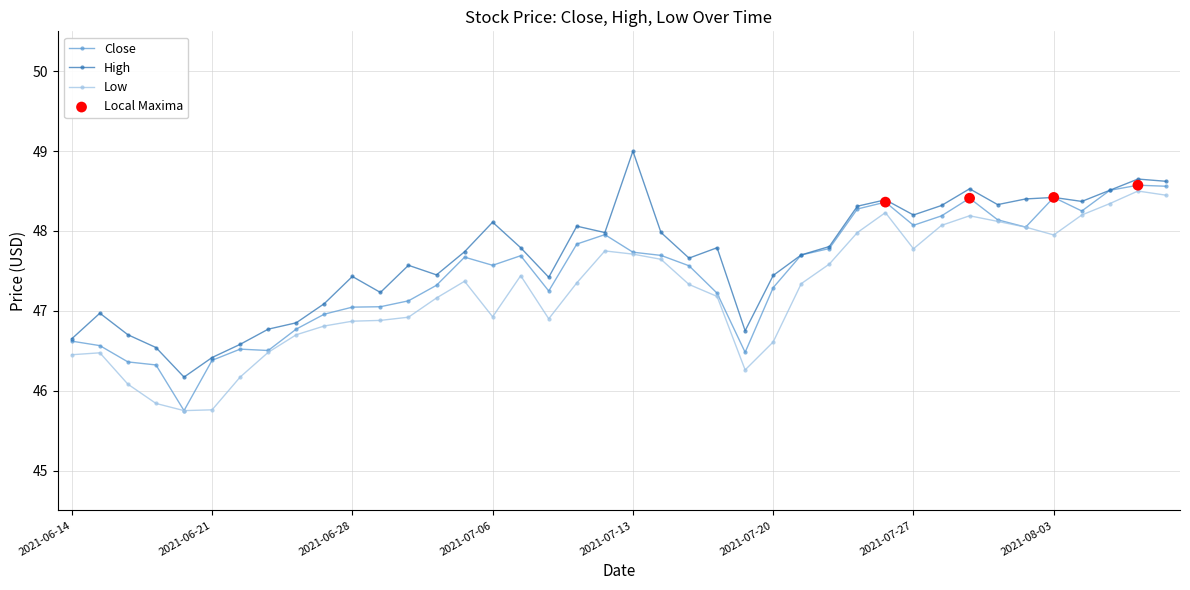

At how many categories does at least one series exceed 45?

40